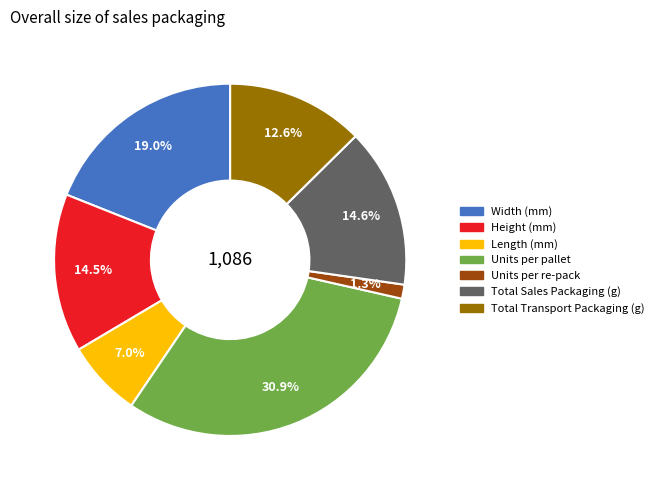

What is the total percentage of Length (mm) and Units per pallet?

37.9%